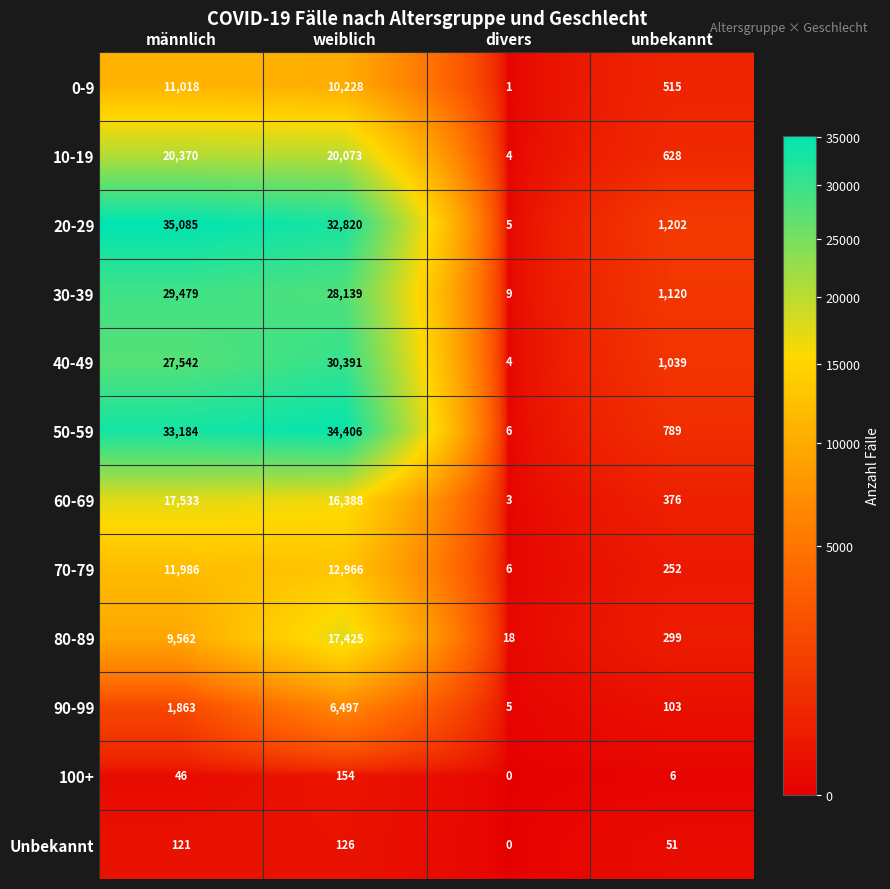

Which series has the largest range (max minus min)?

20-29